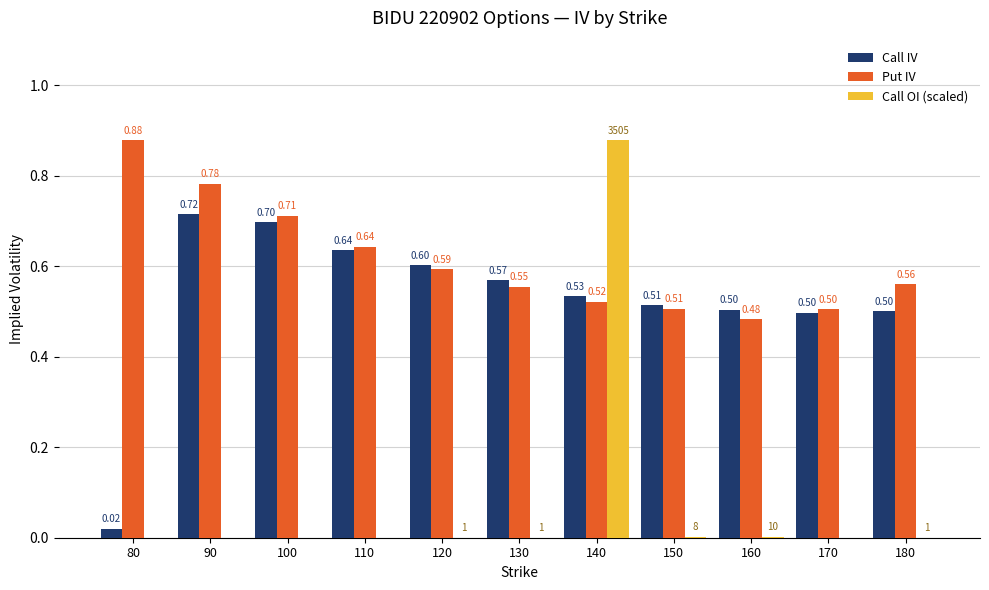

Which series has the largest total across all categories?

Put IV